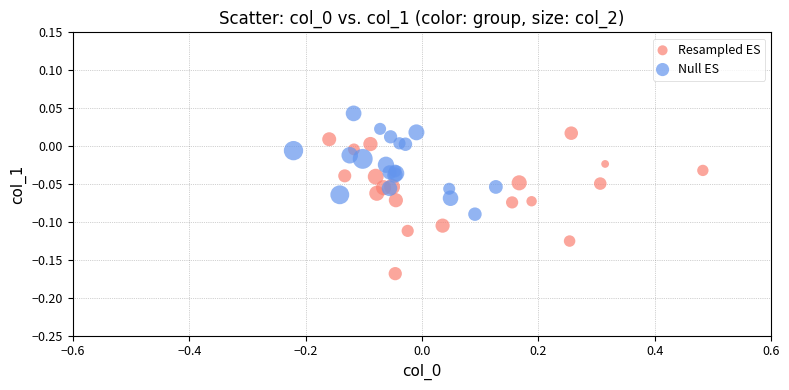

Which series contains the lowest Y value?

Resampled ES